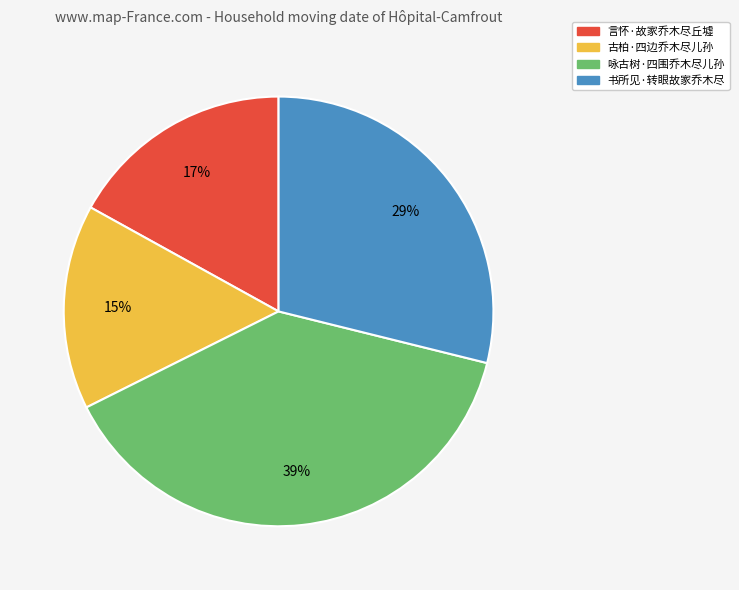

The 书所见·转眼故家乔木尽 slice represents 29% of the pie. True or false?

True